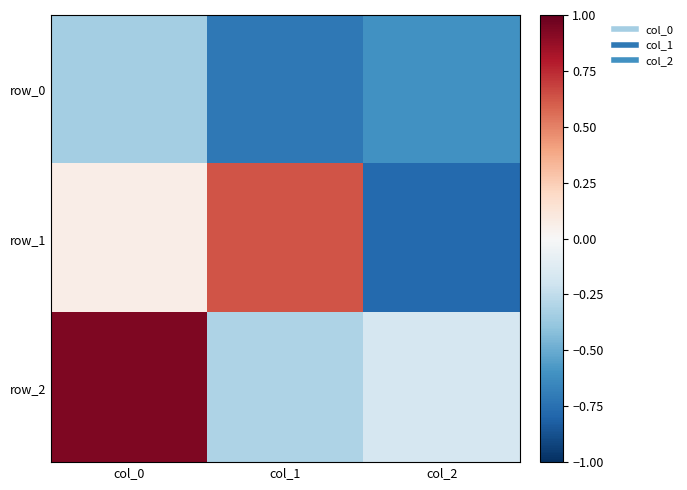

What is the spread (max minus min) of values at col_1?

1.3